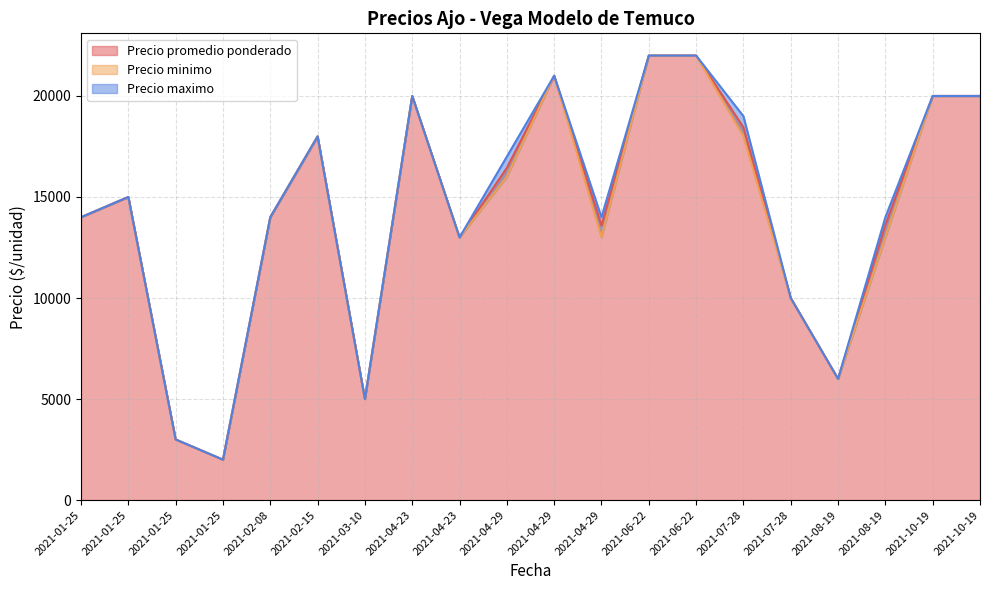

Where is the first local maximum for Precio minimo?

2021-01-25